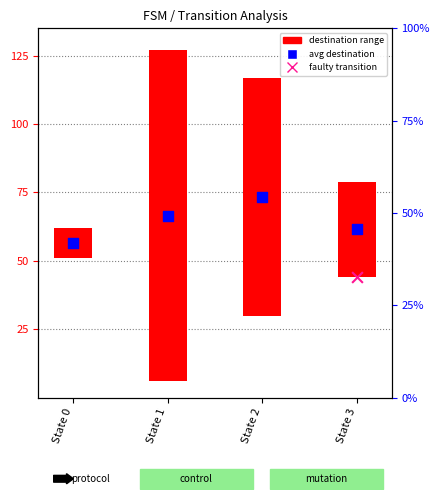

Which series reaches the maximum Y coordinate?

destination range